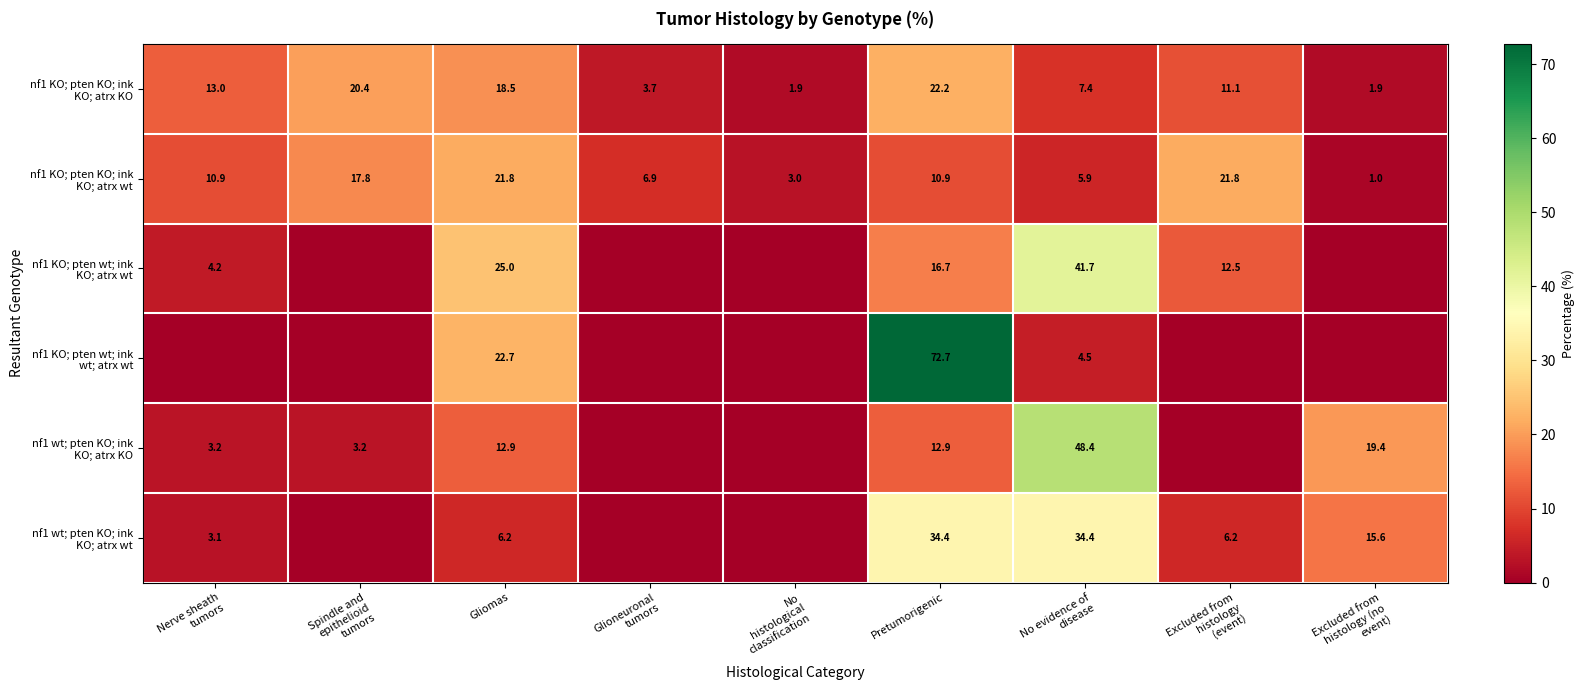

Which series has the largest total across all categories?

nf1 KO; pten wt; ink wt; atrx wt